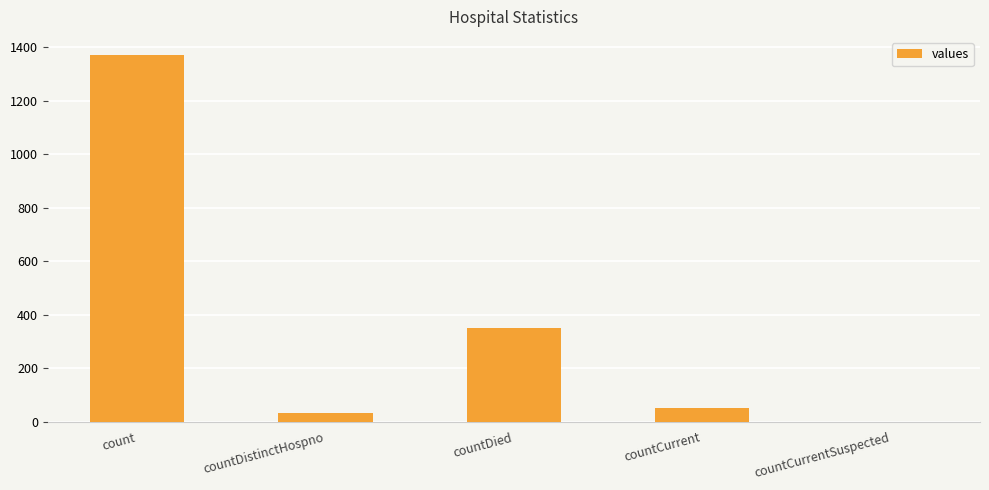

At which label does the data first exceed 52?

count